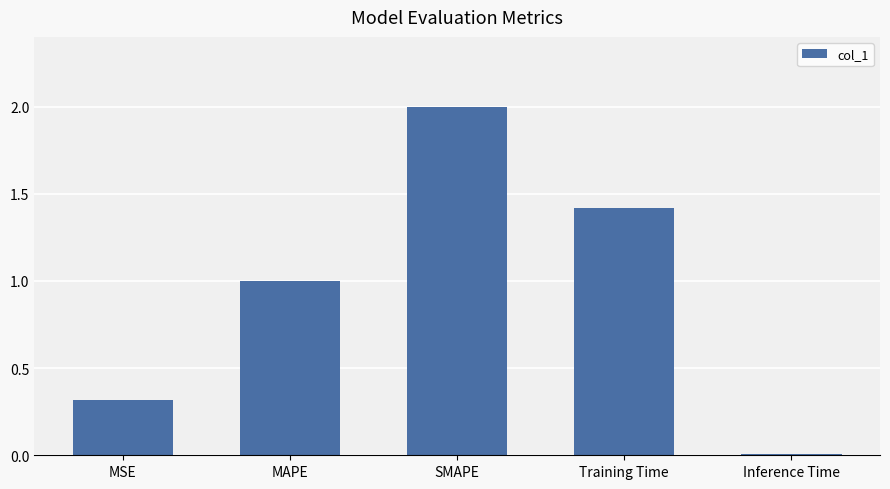

Approximately how many times larger is the value at SMAPE compared to MAPE?

2.0